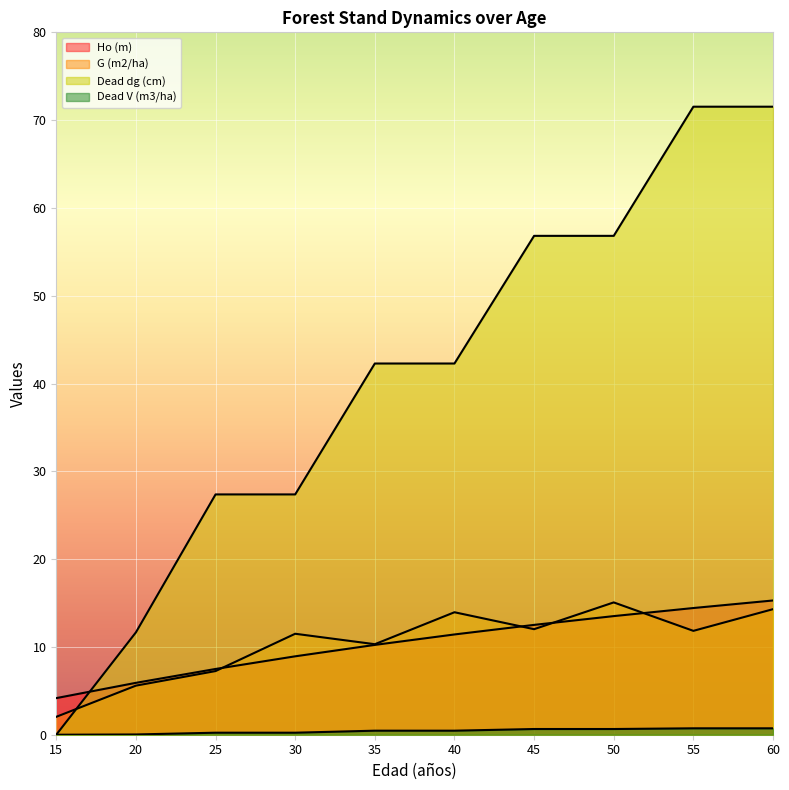

Count the number of categories in the chart.

10